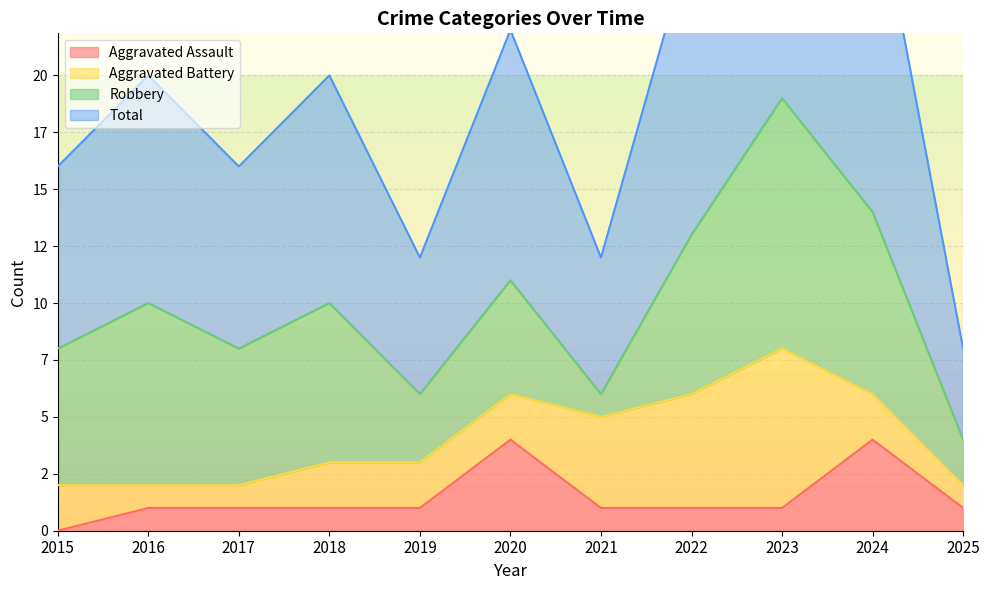

Is it true that Total equals 29 at 2024?

True